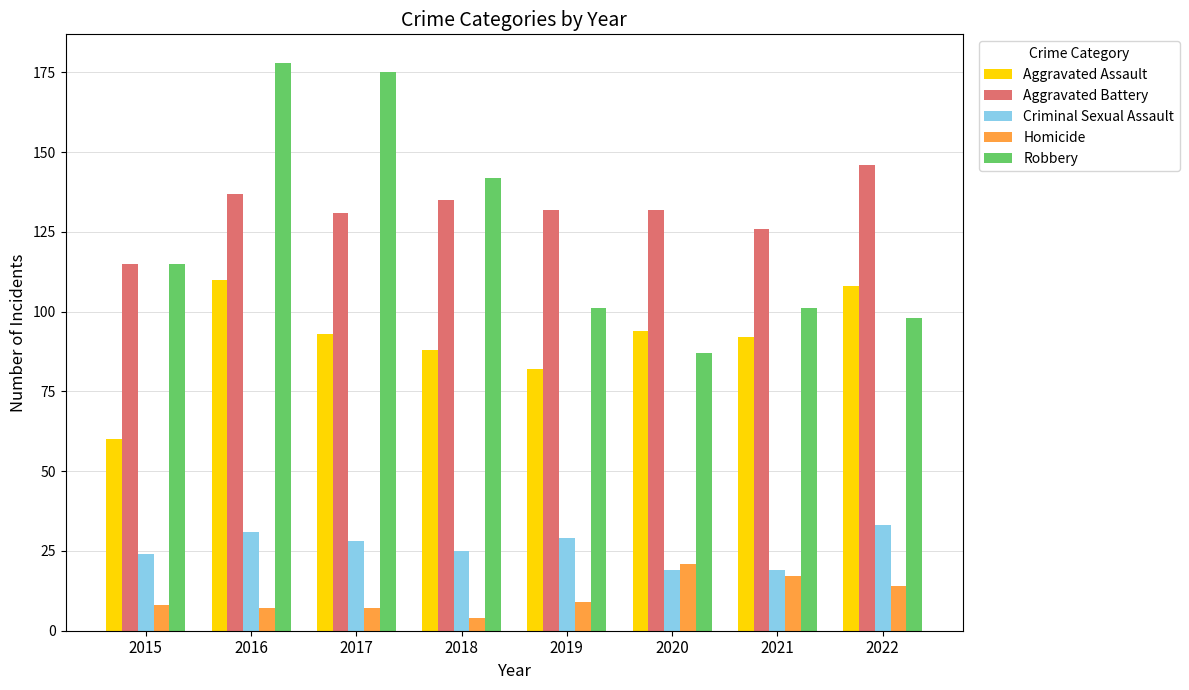

Are the bars grouped side by side (vs. stacked)?

Yes